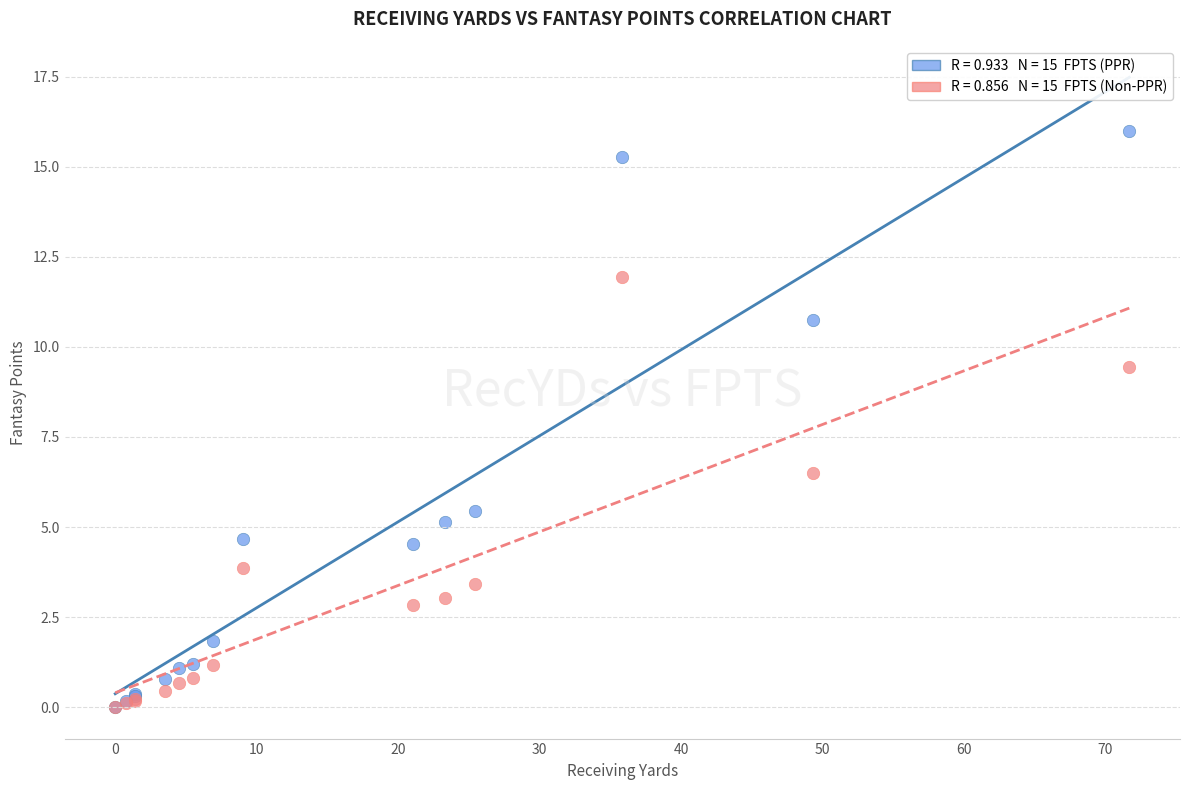

Across all series, what Y value is closest to 7?

6.5